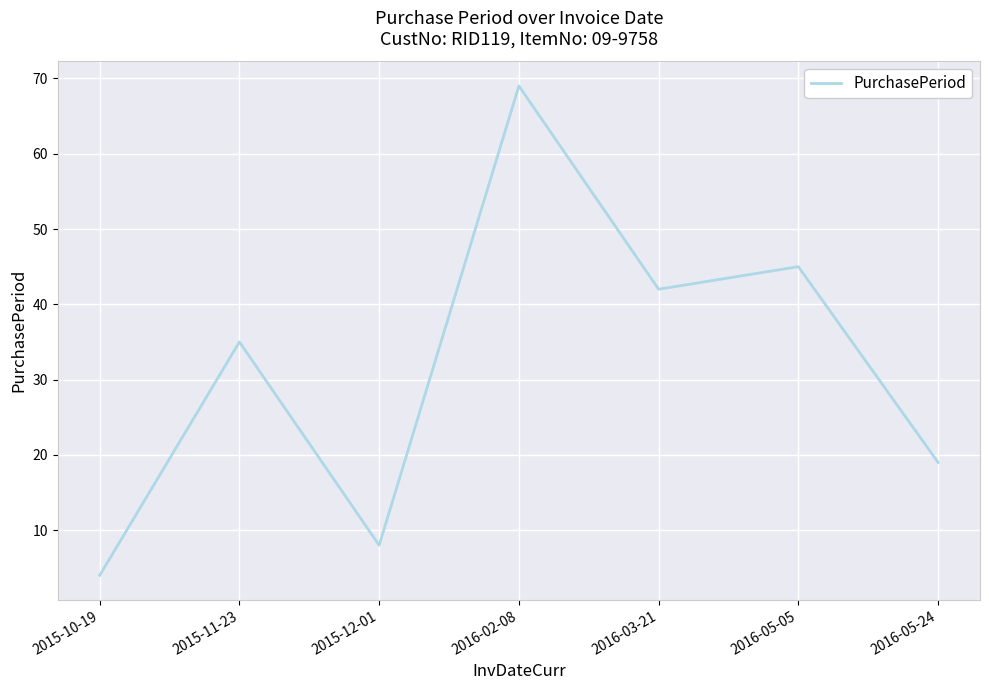

Count the number of categories in the chart.

7